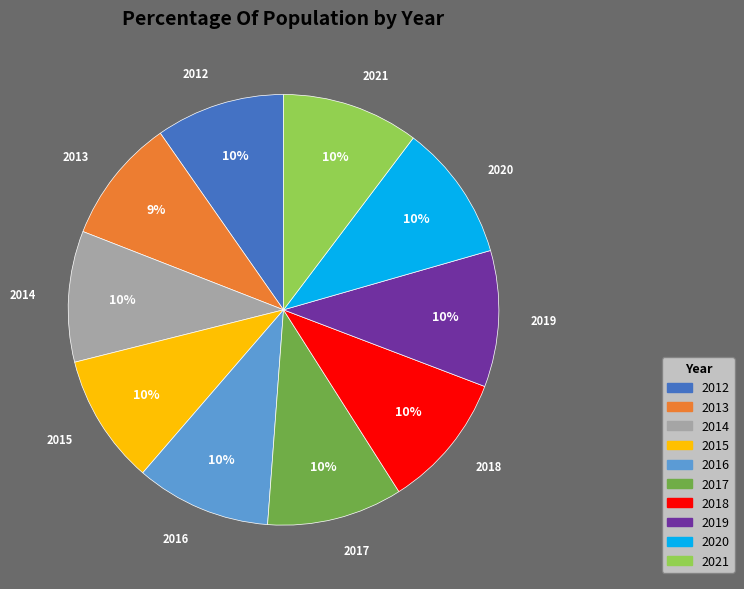

Combined, do 2019 and 2021 account for over 50%?

No